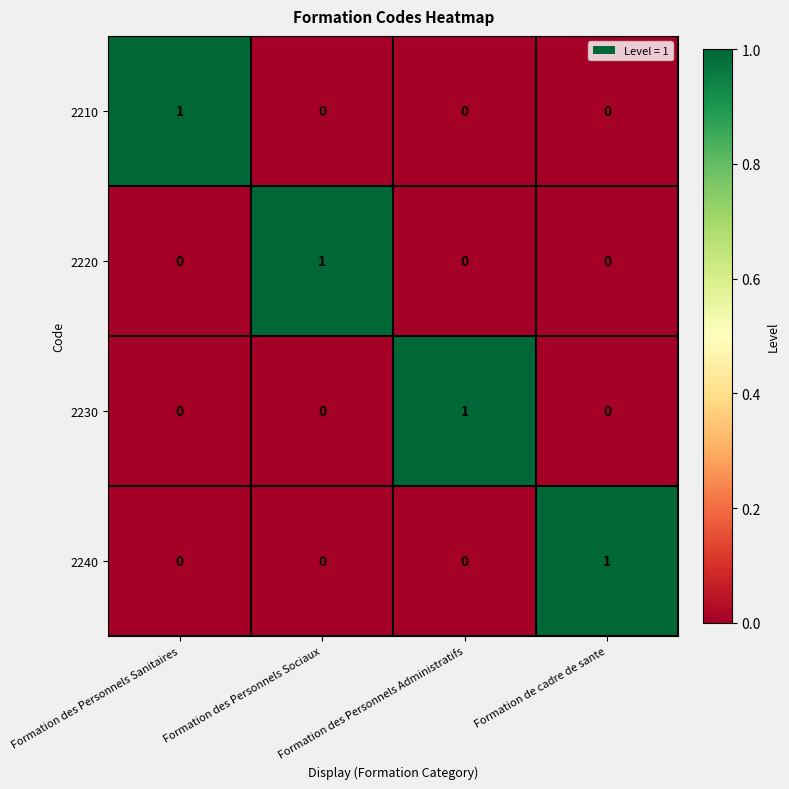

Count the 2240 values in the range 0 to 1.

4